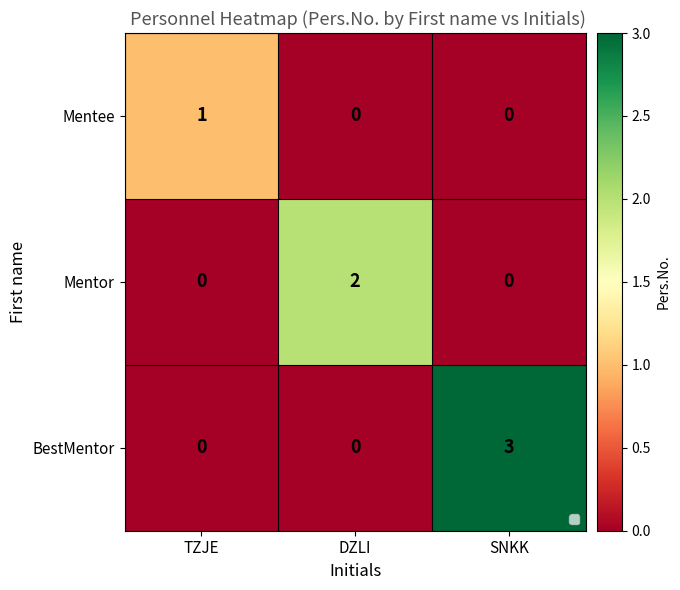

Is it true that BestMentor equals 0 at TZJE?

True